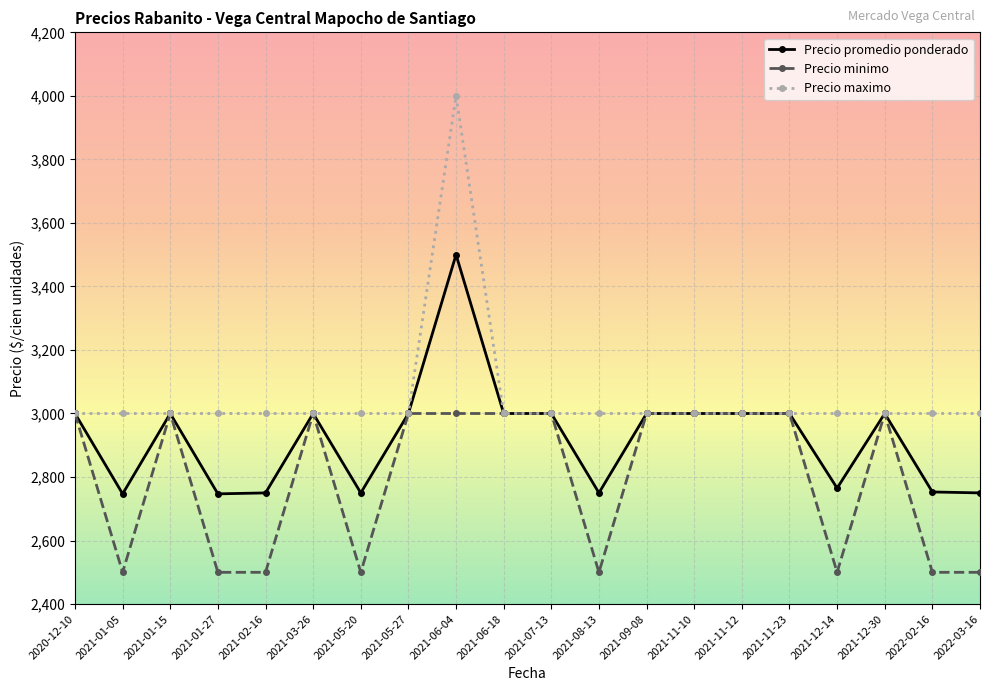

Which series has the largest total across all categories?

Precio maximo